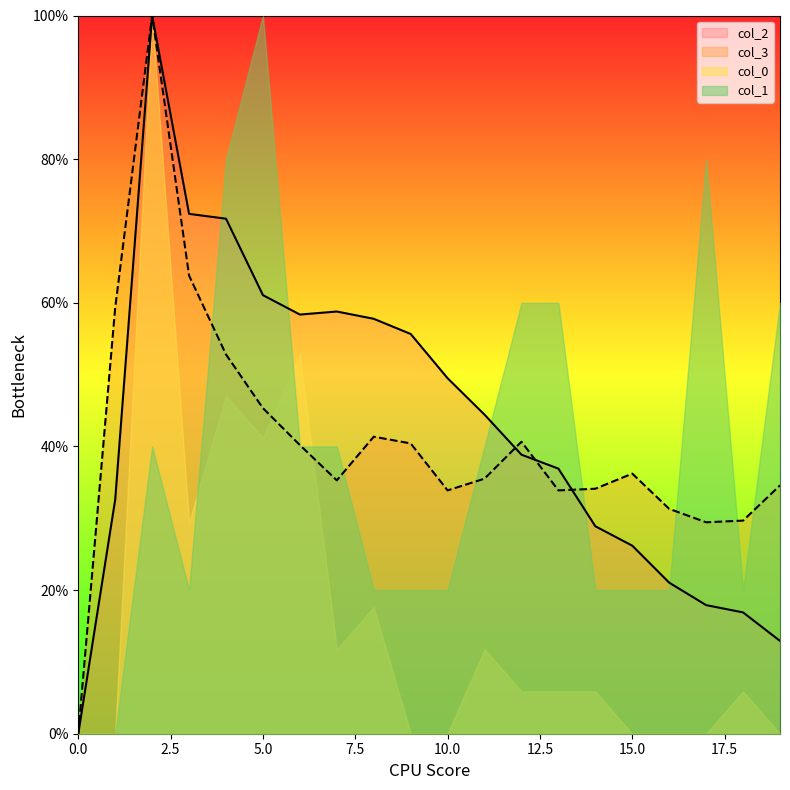

List the labels in order of 3 value, largest first.

2, 3, 1, 4, 5, 8, 12, 9, 6, 15, 11, 7, 19, 14, 10, 13, 16, 18, 17, 0